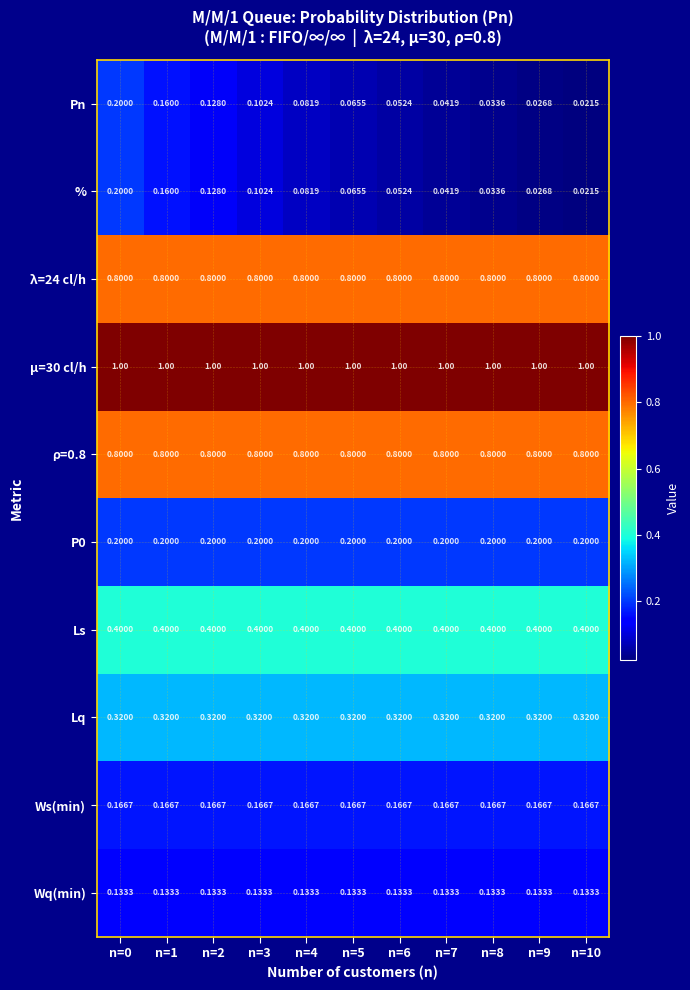

Is the value of Ls at n=10 greater than the value of Wq(min) at n=4?

Yes